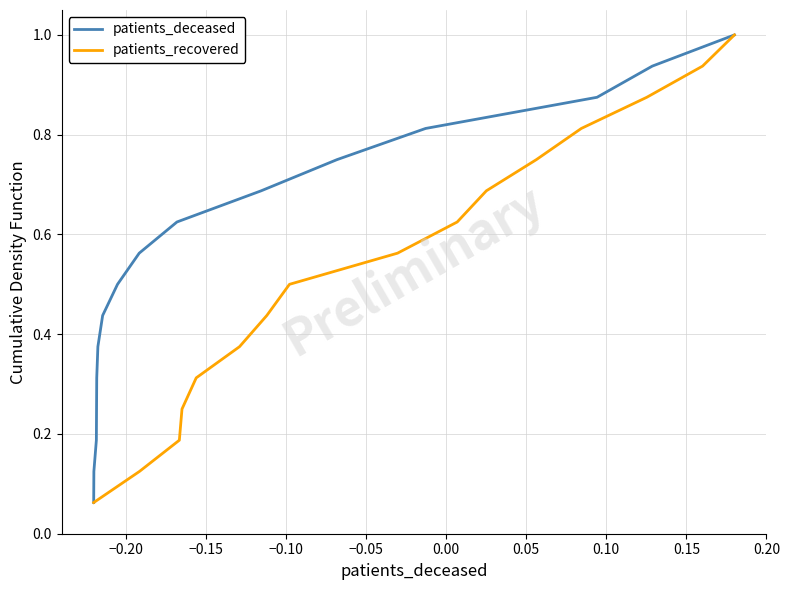

At how many categories does at least one series exceed 0?

16